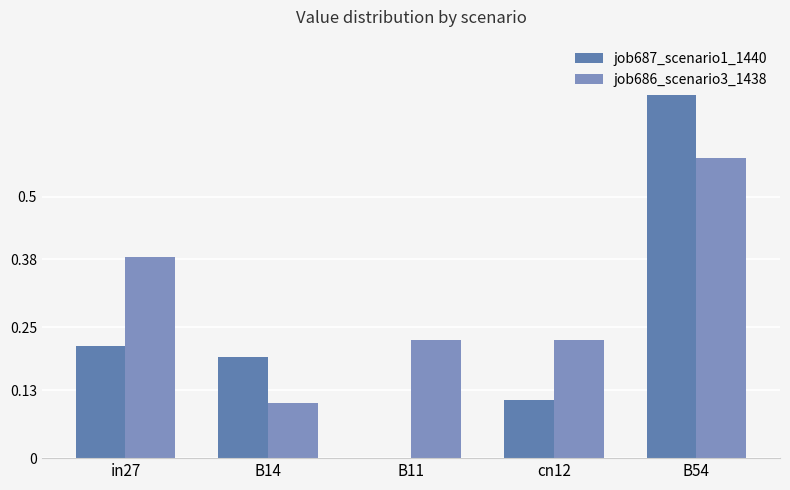

Which series has the largest total across all categories?

job686_scenario3_1438